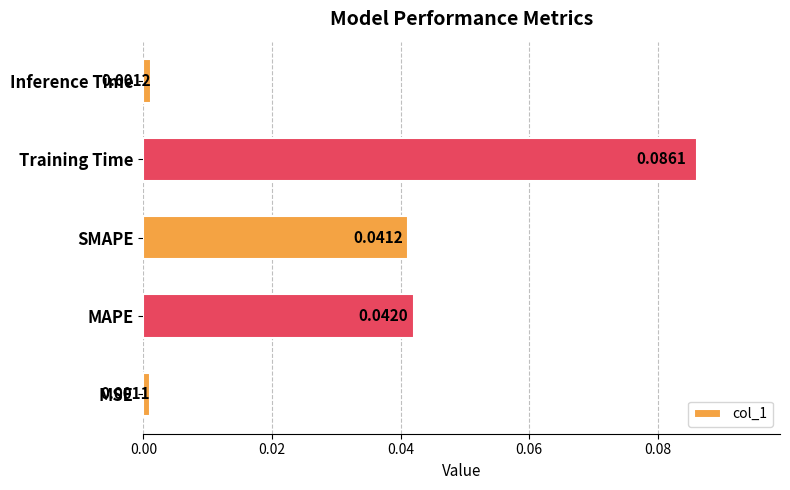

What is the sum of all values?

0.2